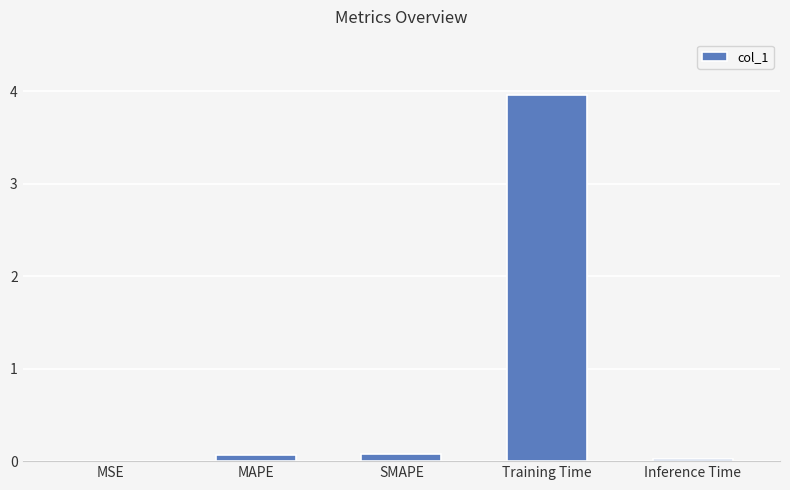

Between Inference Time and Training Time, which is larger?

Training Time